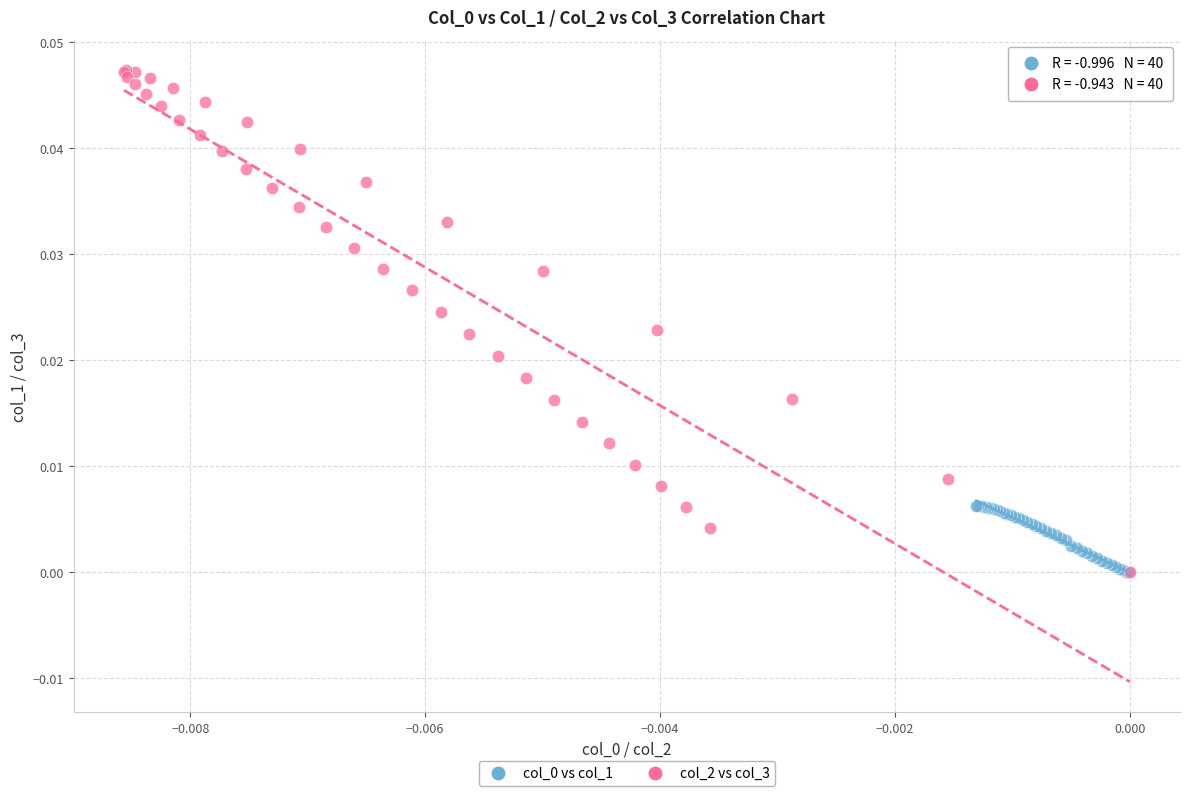

Which series has the widest spread of Y values?

col_2 vs col_3